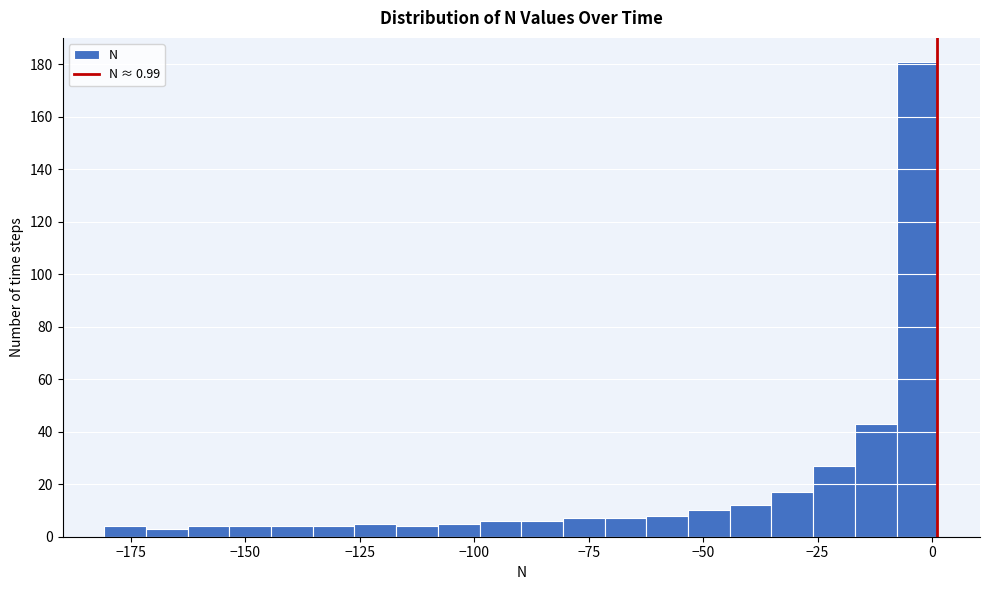

Read against the x-axis, roughly where is the centre of the tallest bar?

-5